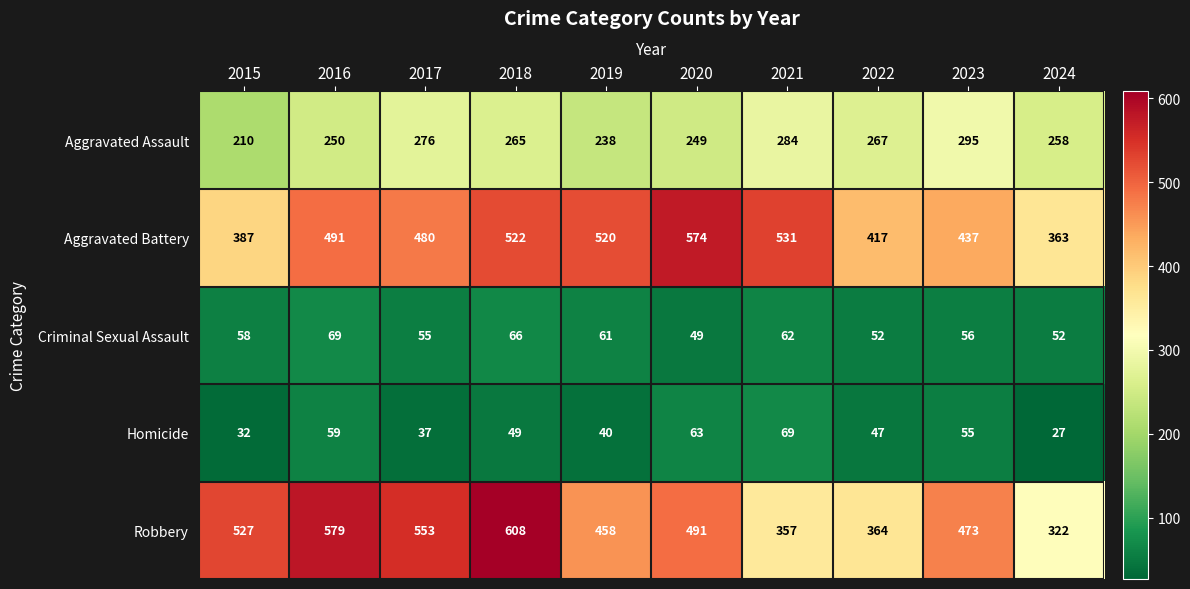

What is the sum of all Criminal Sexual Assault values?

580